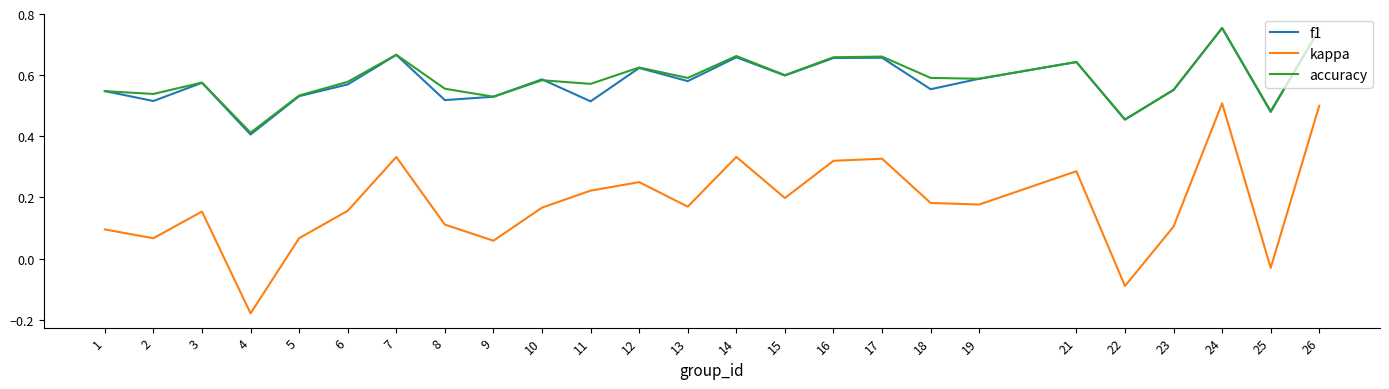

Is the value of kappa at 6 greater than the value of f1 at 18?

No